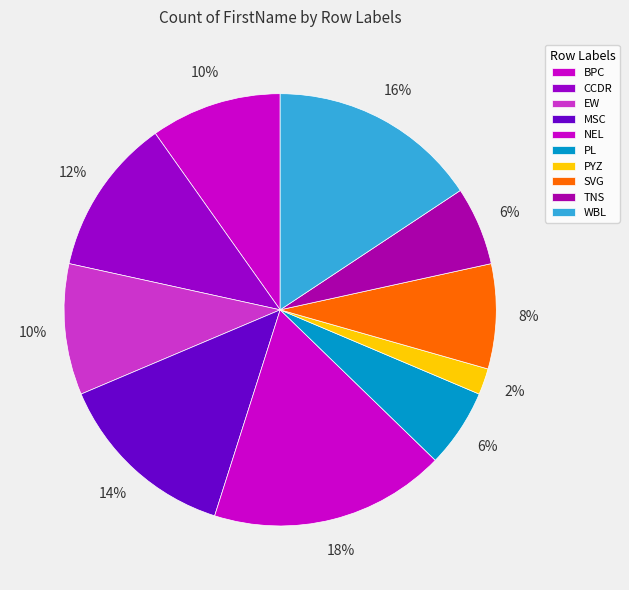

Rank the categories by value from highest to lowest.

NEL, WBL, MSC, CCDR, BPC, EW, SVG, PL, TNS, PYZ